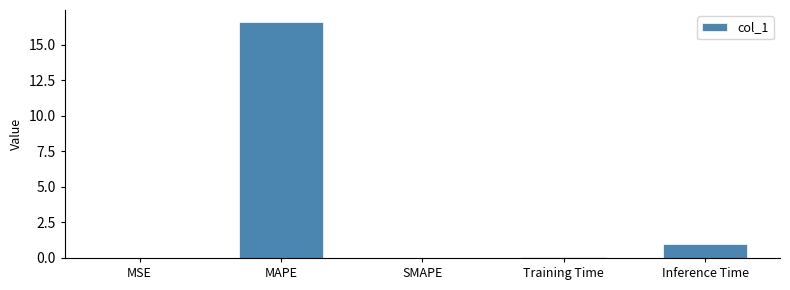

Are the bars grouped side by side (vs. stacked)?

No